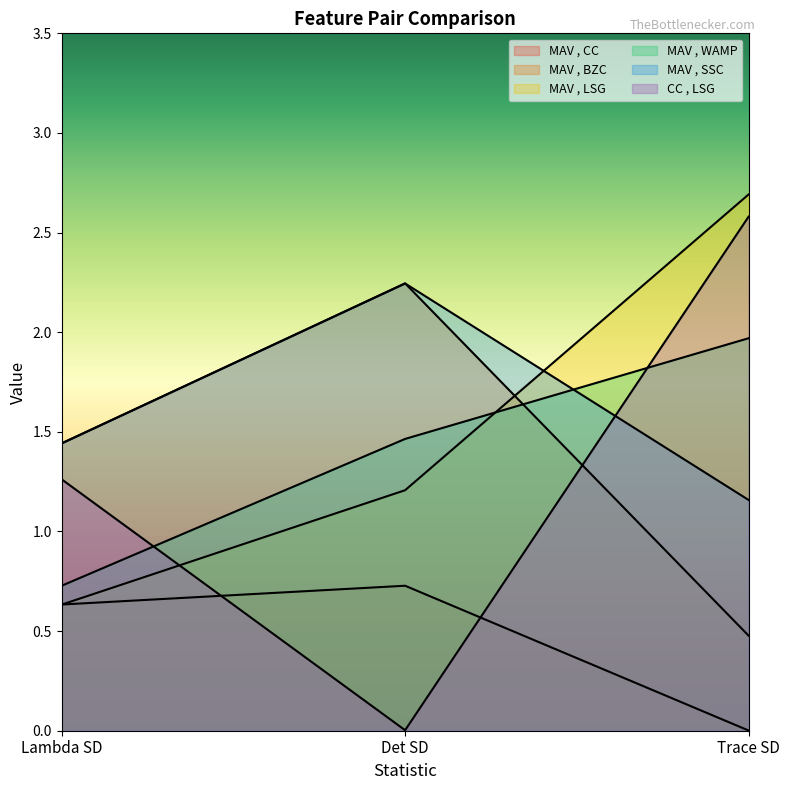

Reading left to right, list all the values displayed in this chart.

MAV , CC: Lambda SD=0.6	Det SD=0.7	Trace SD=0.0
MAV , BZC: Lambda SD=1.4	Det SD=2.2	Trace SD=0.5
MAV , LSG: Lambda SD=0.6	Det SD=1.2	Trace SD=2.7
MAV , WAMP: Lambda SD=0.7	Det SD=1.5	Trace SD=2.0
MAV , SSC: Lambda SD=1.4	Det SD=2.2	Trace SD=1.2
CC , LSG: Lambda SD=1.3	Det SD=0.0	Trace SD=2.6